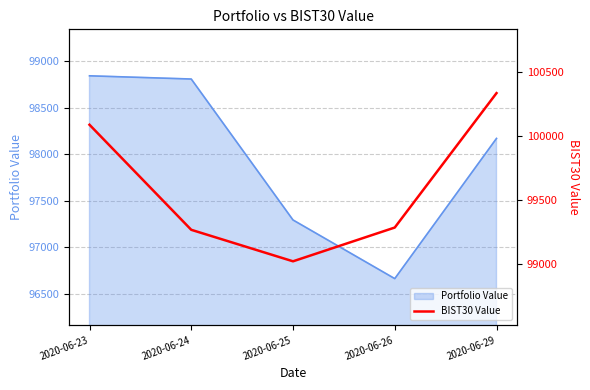

At which label does the data first exceed 99282?

2020-06-23